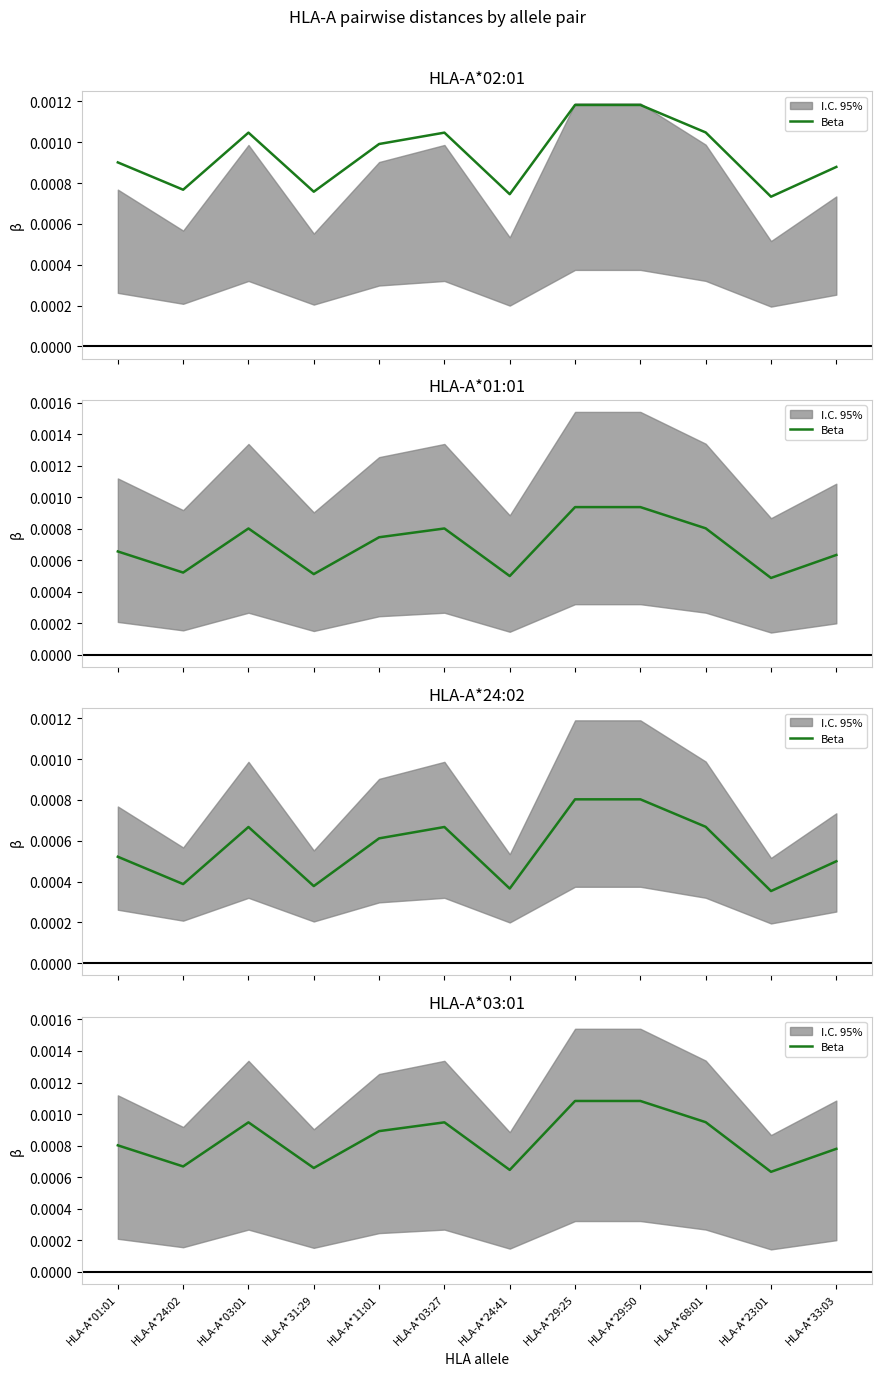

Rank the categories by value from lowest to highest.

HLA-A*23:01, HLA-A*24:41, HLA-A*31:29, HLA-A*24:02, HLA-A*33:03, HLA-A*01:01, HLA-A*11:01, HLA-A*03:01, HLA-A*03:27, HLA-A*68:01, HLA-A*29:25, HLA-A*29:50